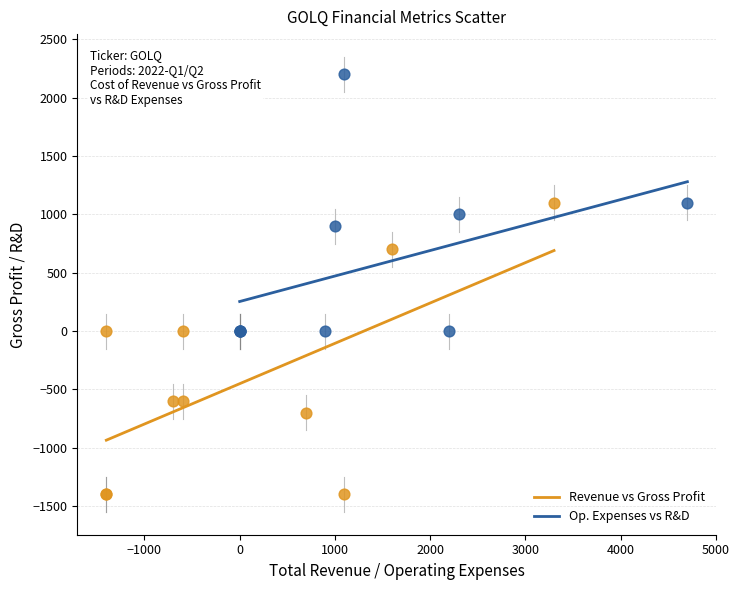

Which series reaches the minimum Y coordinate?

Revenue vs Gross Profit